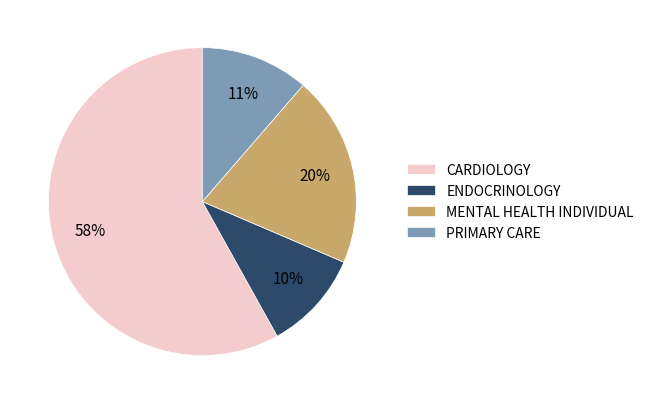

Which slice is the largest?

CARDIOLOGY